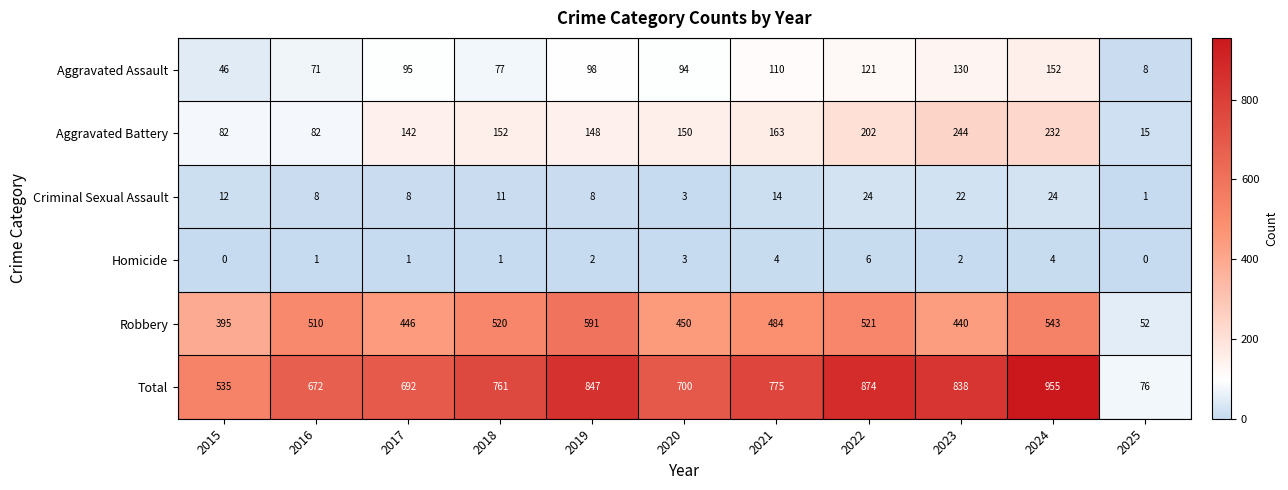

Between 2023 and 2024, which series saw the biggest shift?

Total